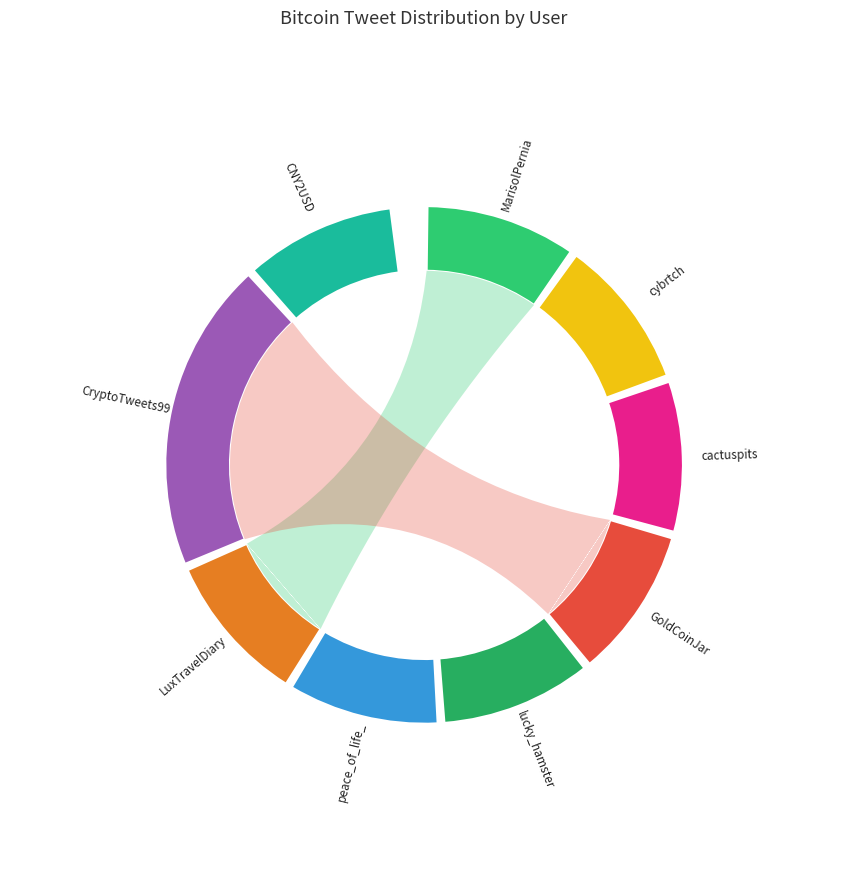

Rank the categories by value from highest to lowest.

CryptoTweets99, MarisolPernia, cybrtch, cactuspits, GoldCoinJar, lucky_hamster, peace_of_life_, LuxTravelDiary, CNY2USD